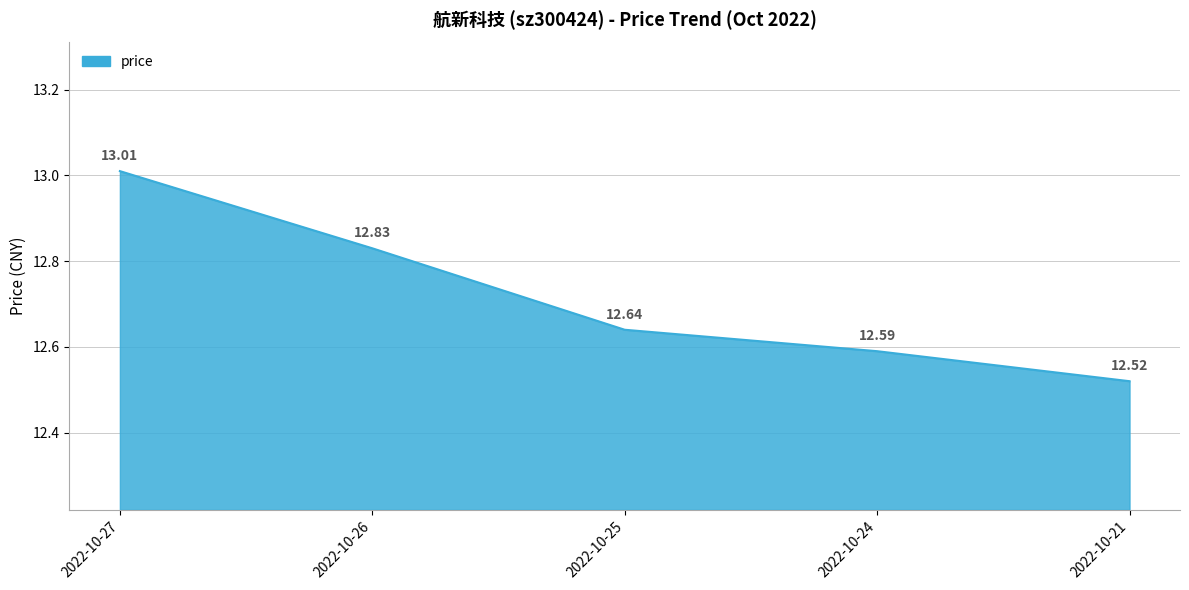

Reading left to right, what are all the values shown in this chart?

13.0	12.8	12.6	12.6	12.5